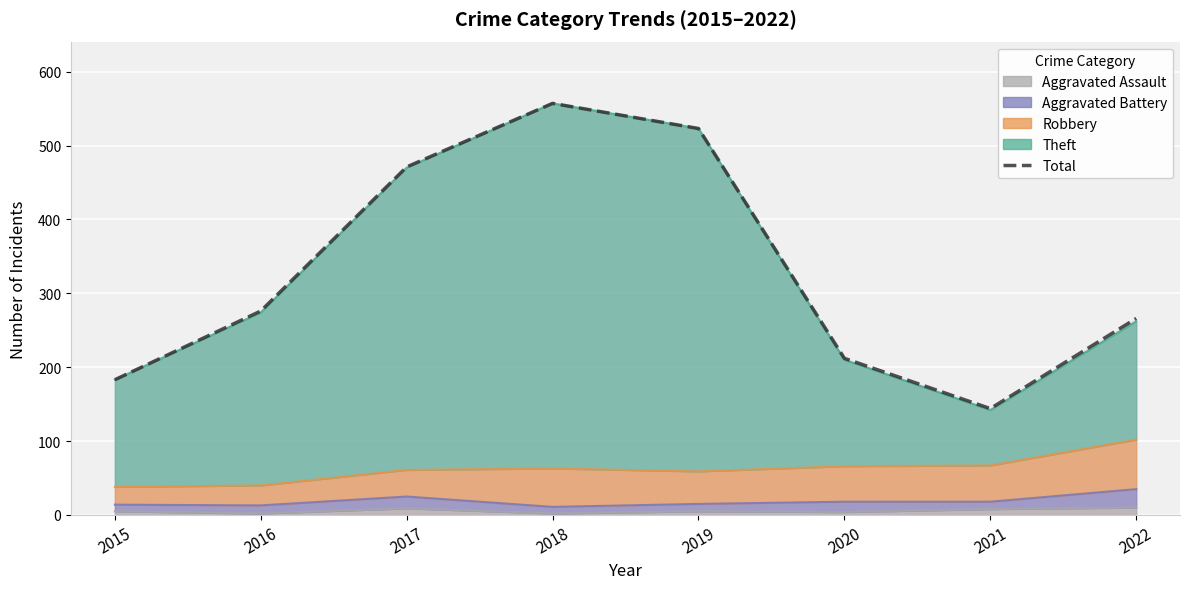

Which category has the highest value across all series?

2018